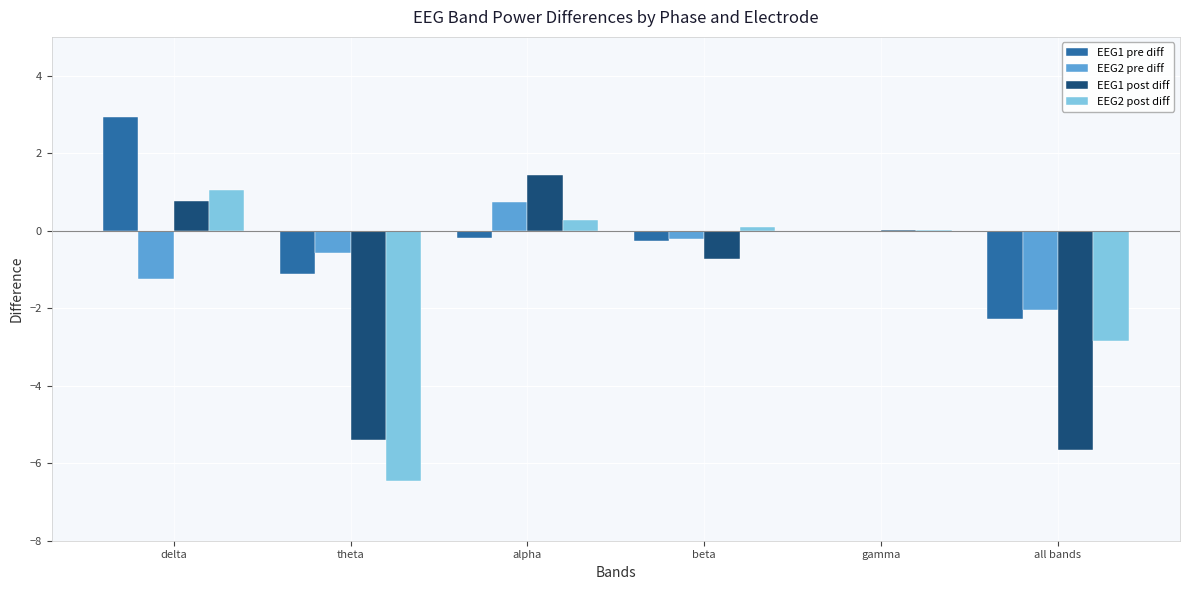

What is the sum of all EEG2 pre diff values?

-3.3